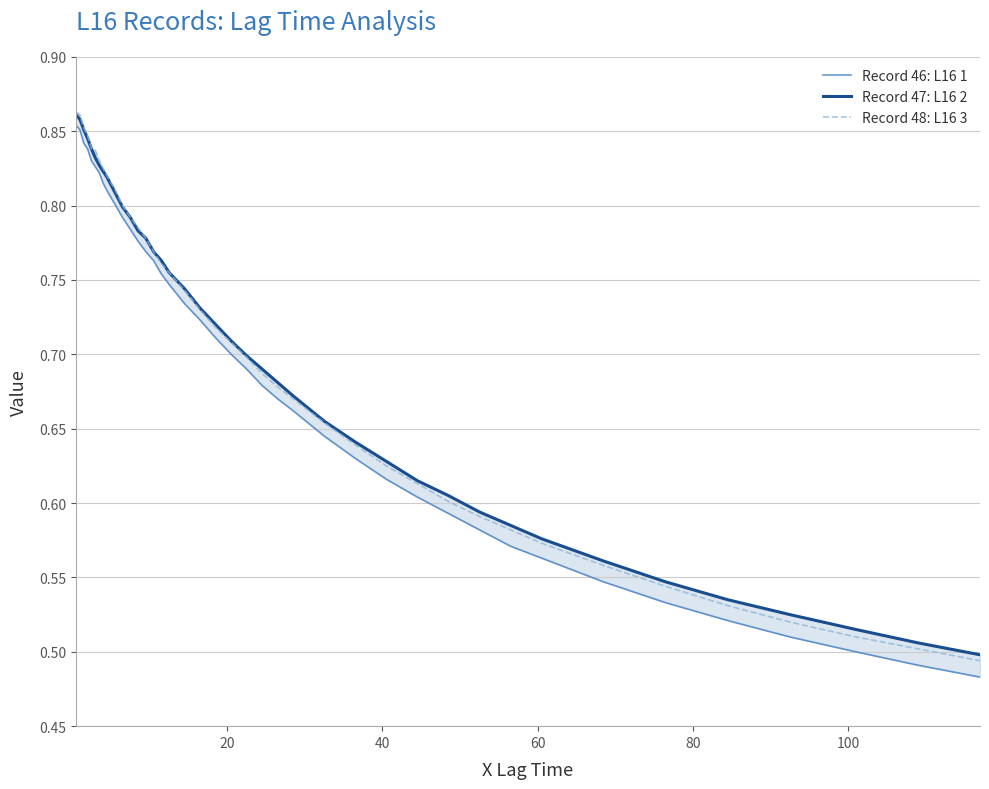

What is the difference between the maximum and minimum values in the Record 47: L16 2 series?

0.4